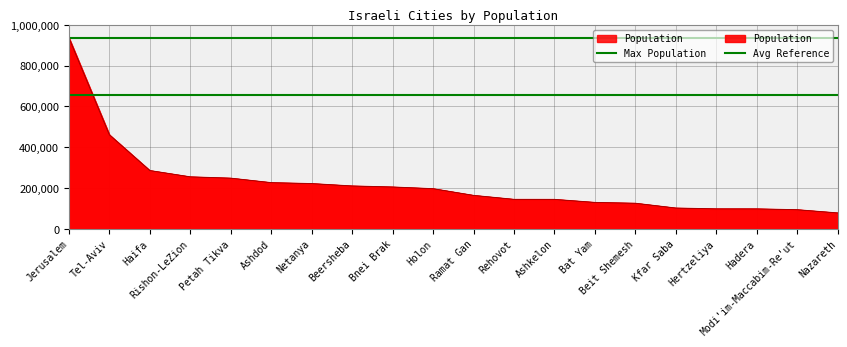

At which category does the chart reach its peak across all series?

Jerusalem